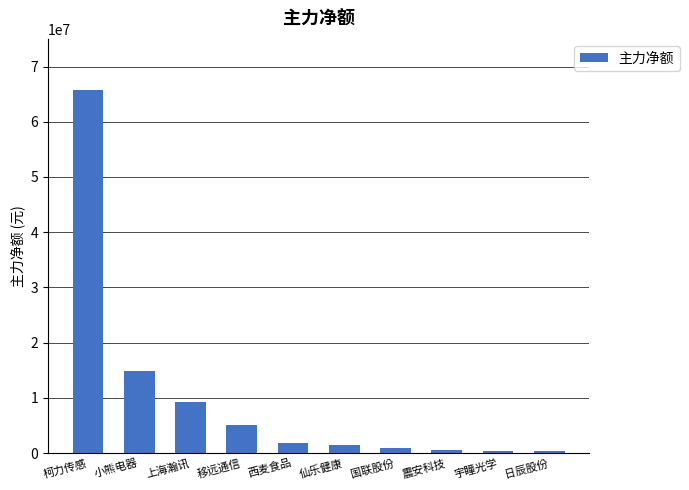

How many data points does each series have?

10